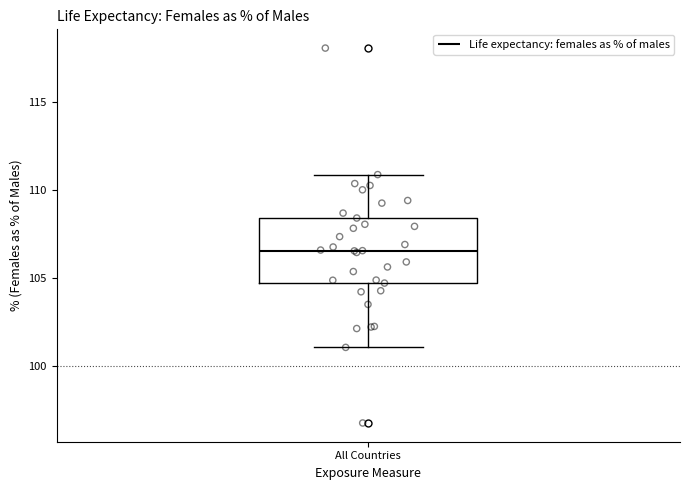

Read this box plot against the y-axis: the position of the median line, the range covered by the box, and the ends of both whiskers. The values are not printed on the chart, so give them approximately, as read against the axis.

median 106.5, box 104.5 to 108.5, whiskers 101.0 to 111.0